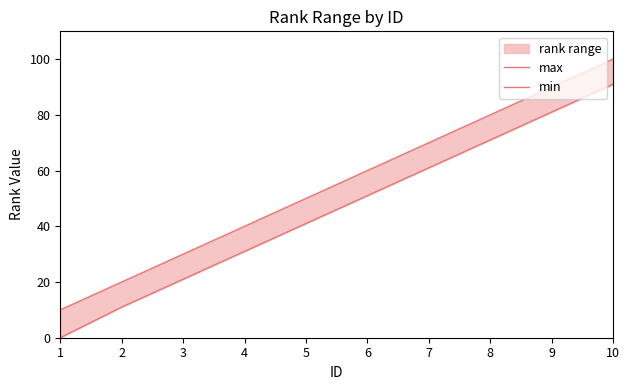

What is the greatest value displayed?

100